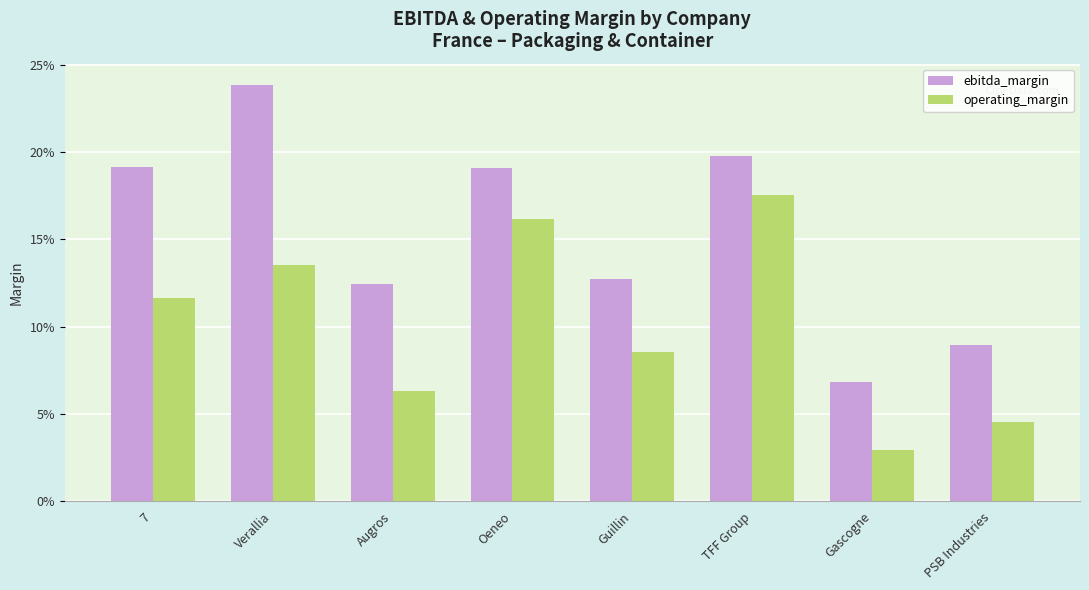

Are the bars grouped side by side (vs. stacked)?

Yes